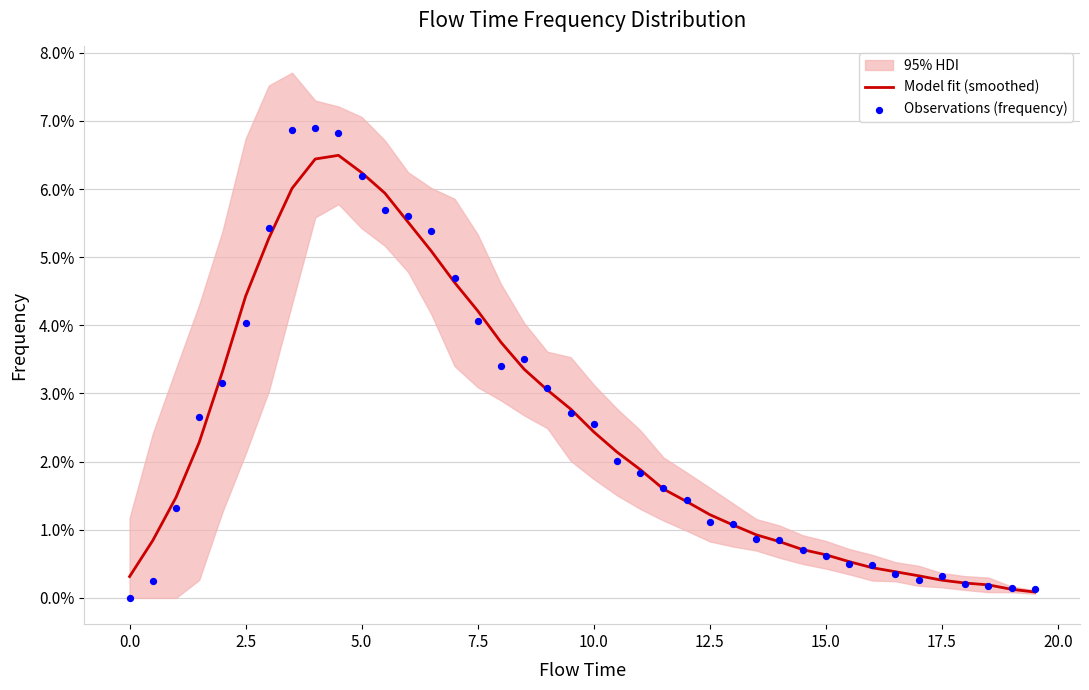

At how many categories does at least one series exceed 0?

40